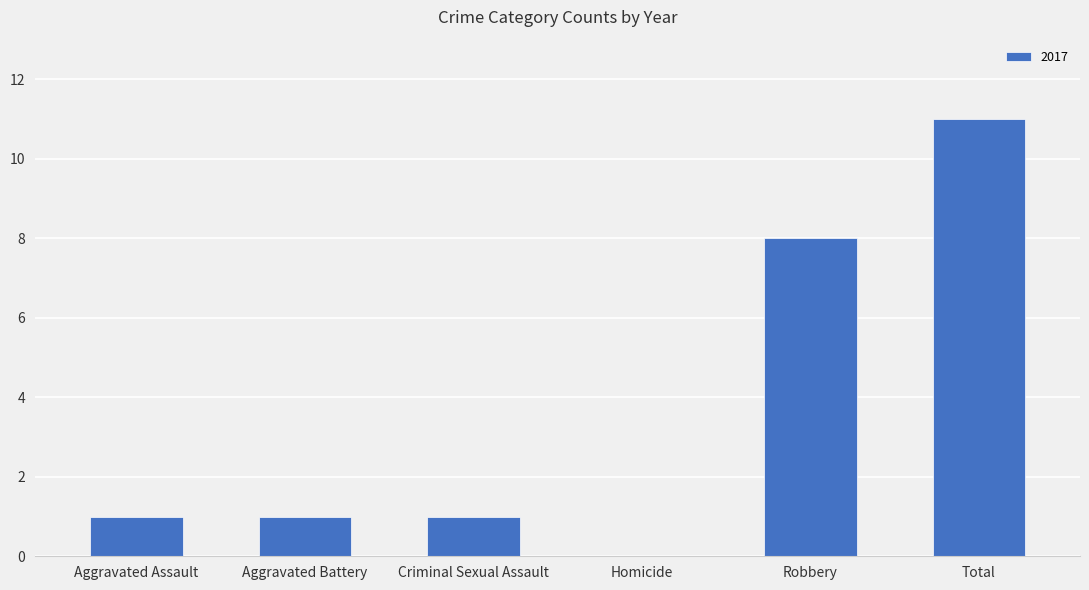

True or false: the data shows 2 at Robbery.

False